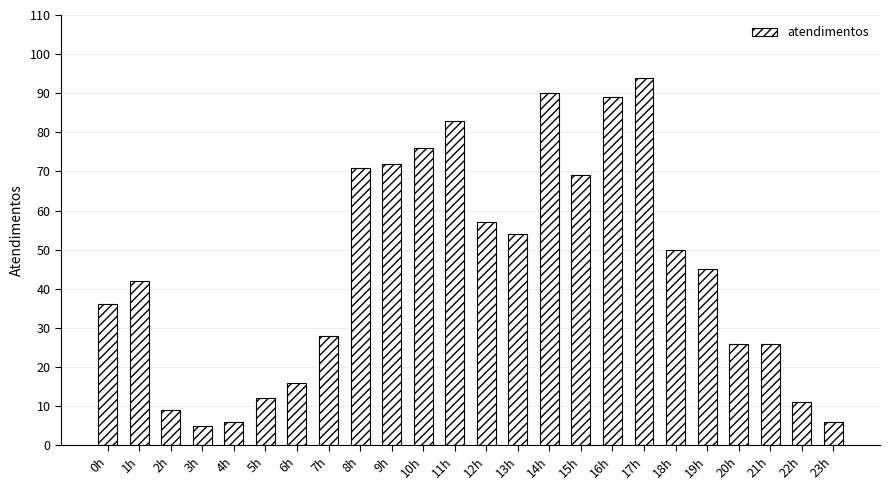

How many bars are there in total?

24